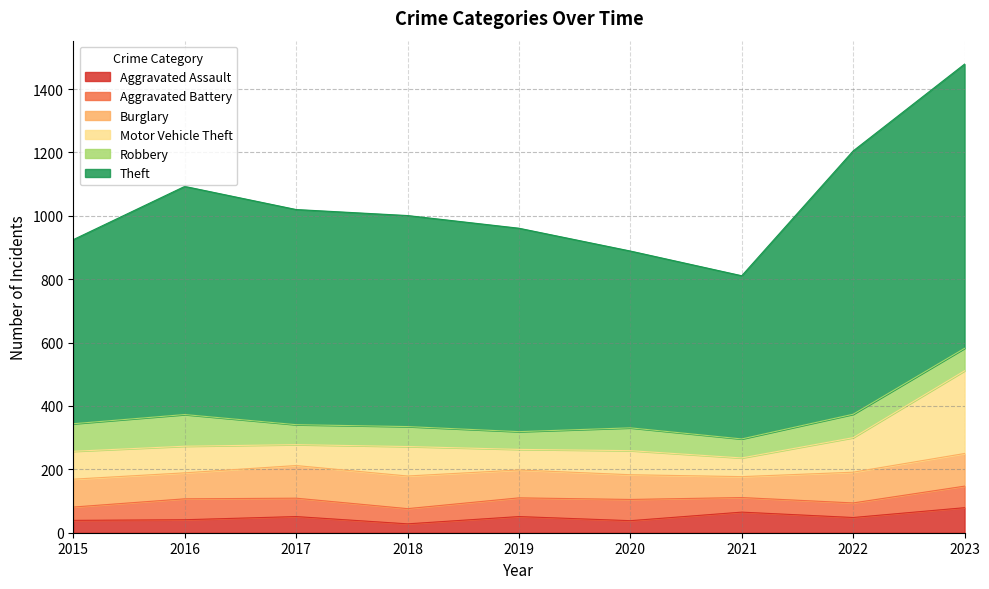

At which category is the sum across all series the highest?

2023